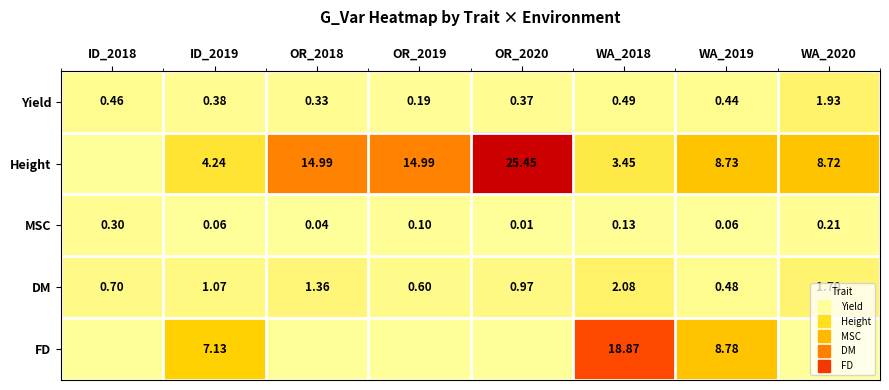

List the labels in order of FD value, smallest first.

ID_2018, OR_2018, OR_2019, OR_2020, WA_2020, ID_2019, WA_2019, WA_2018